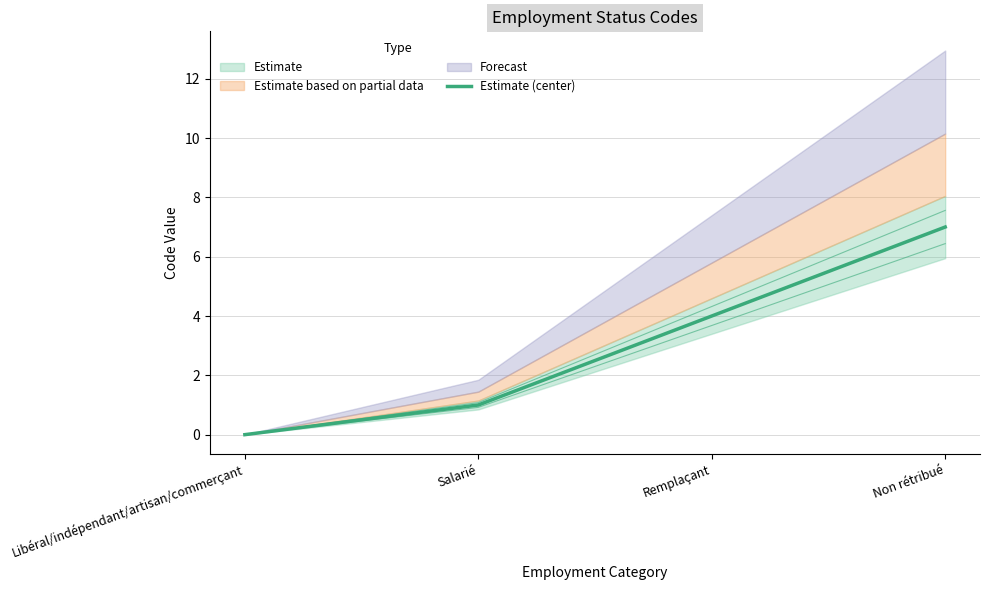

How many data points are above 4?

1